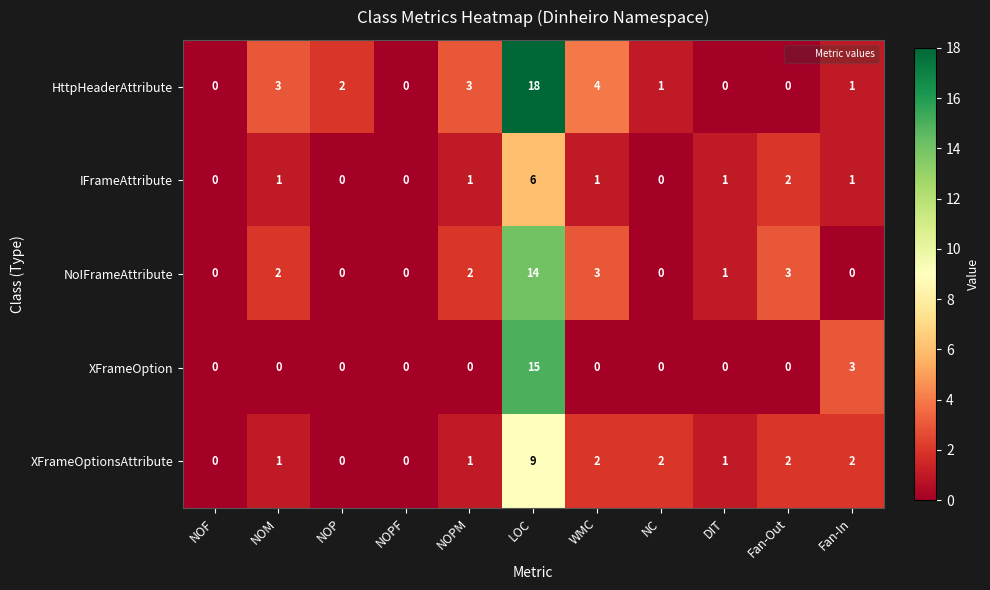

Which series has the widest spread of values?

HttpHeaderAttribute